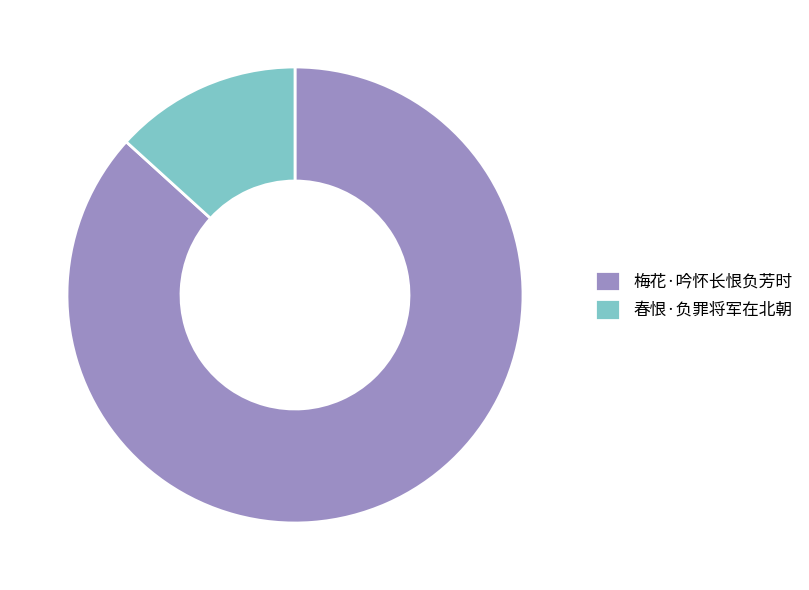

The 春恨·负罪将军在北朝 slice represents 13% of the pie. True or false?

True